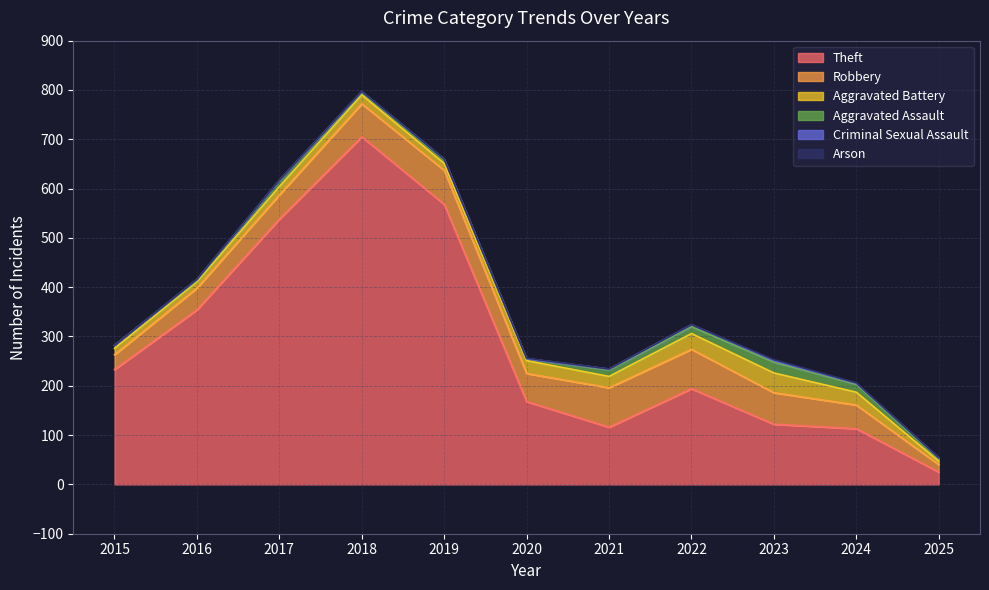

At which category does Theft reach its first local peak?

2018